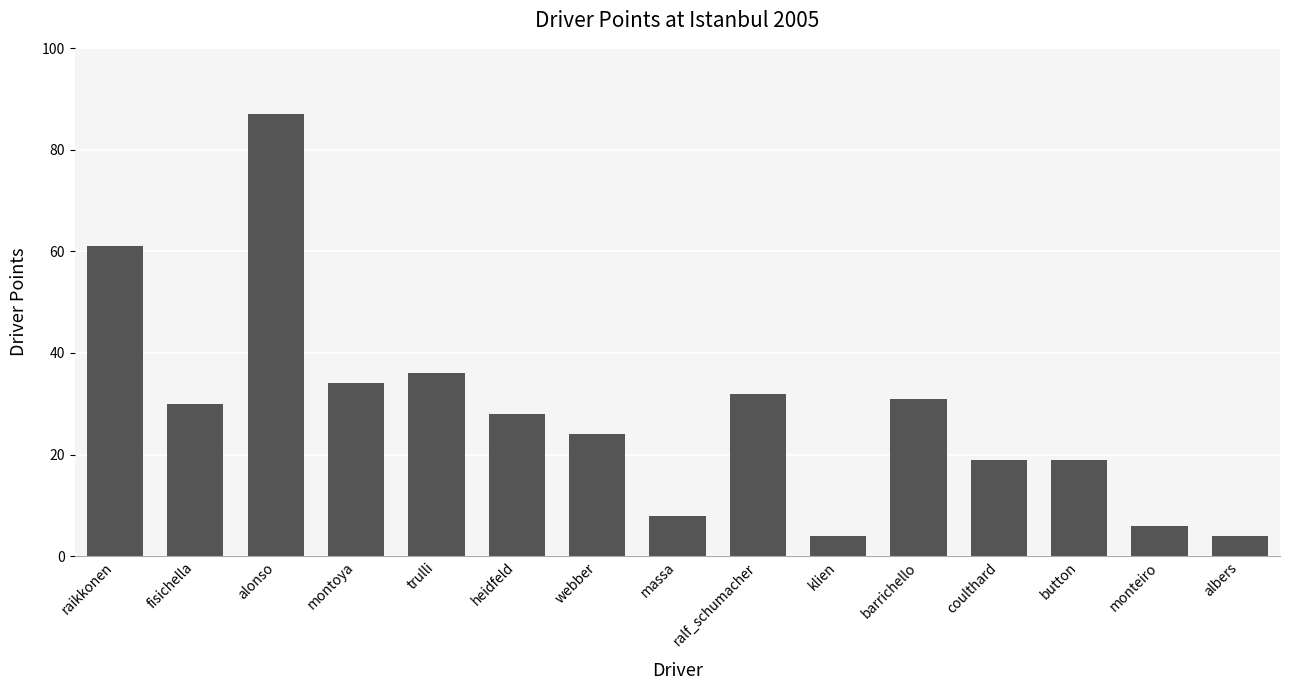

What is the sum of the values at klien and button?

23